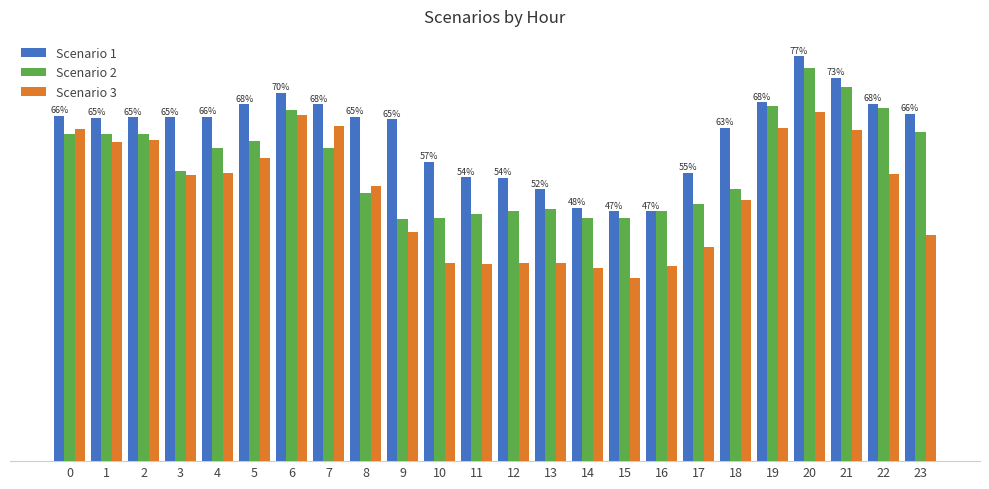

At which label does Scenario 3 reach its peak?

20